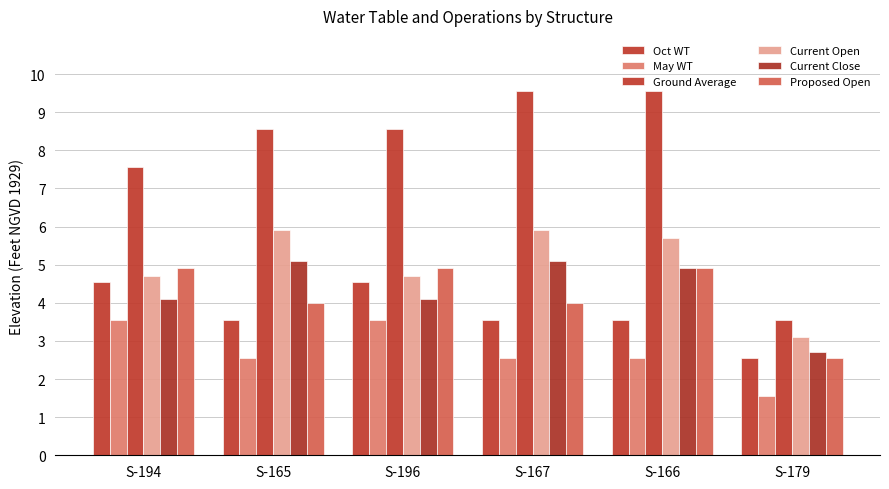

At S-194, list the series in order from smallest to largest.

May WT, Current Close, Oct WT, Current Open, Proposed Open, Ground Average